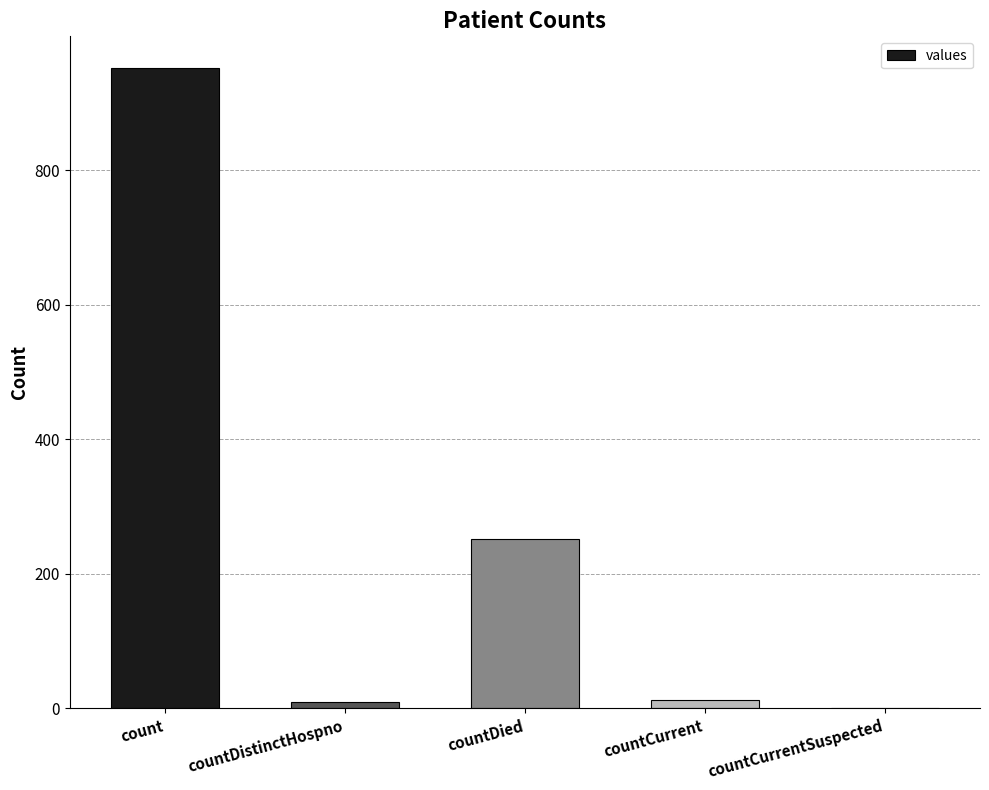

What is the change in value from countDistinctHospno to countCurrent?

+3